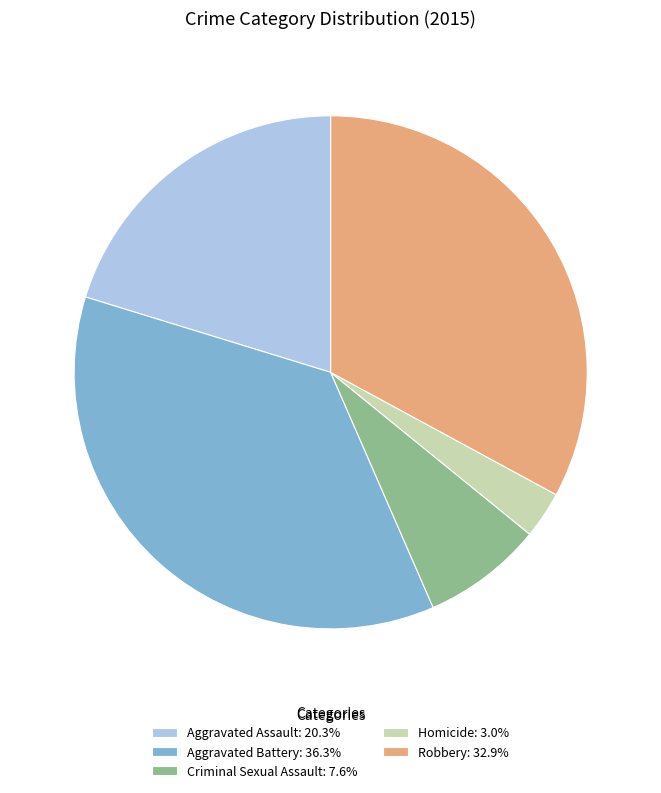

The Homicide slice represents 3% of the pie. True or false?

True